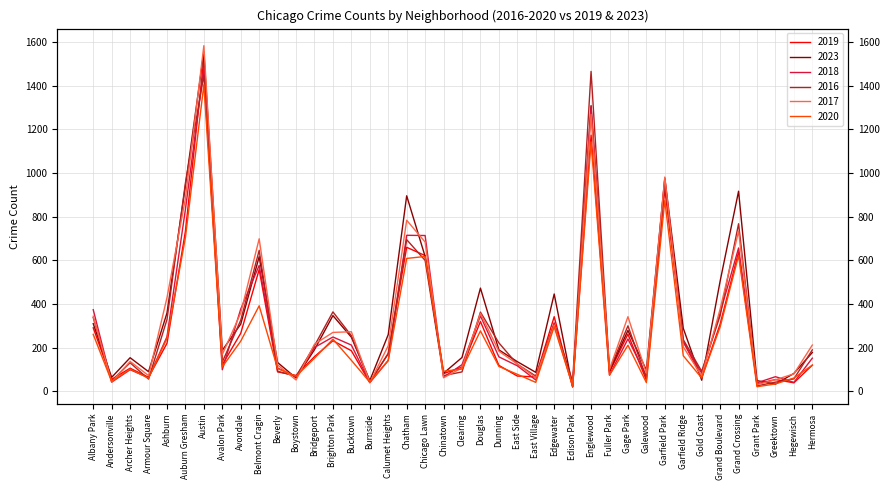

What is the difference between the second highest and minimum values in the 2019 series?

1154